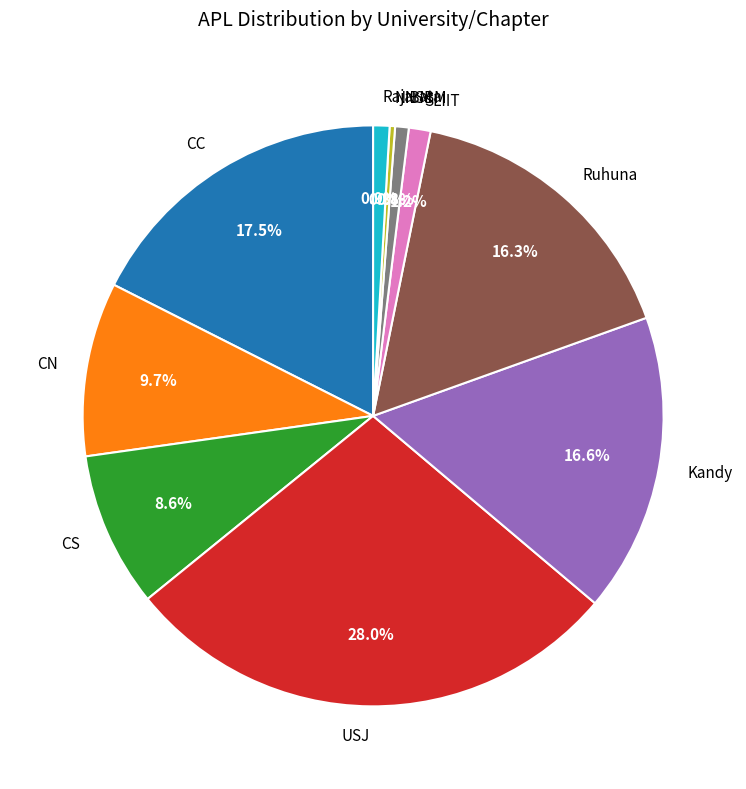

To the nearest percent, what is the average slice percentage?

10%